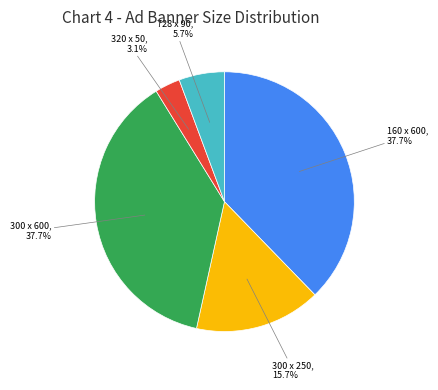

How many slices are in this pie chart?

5